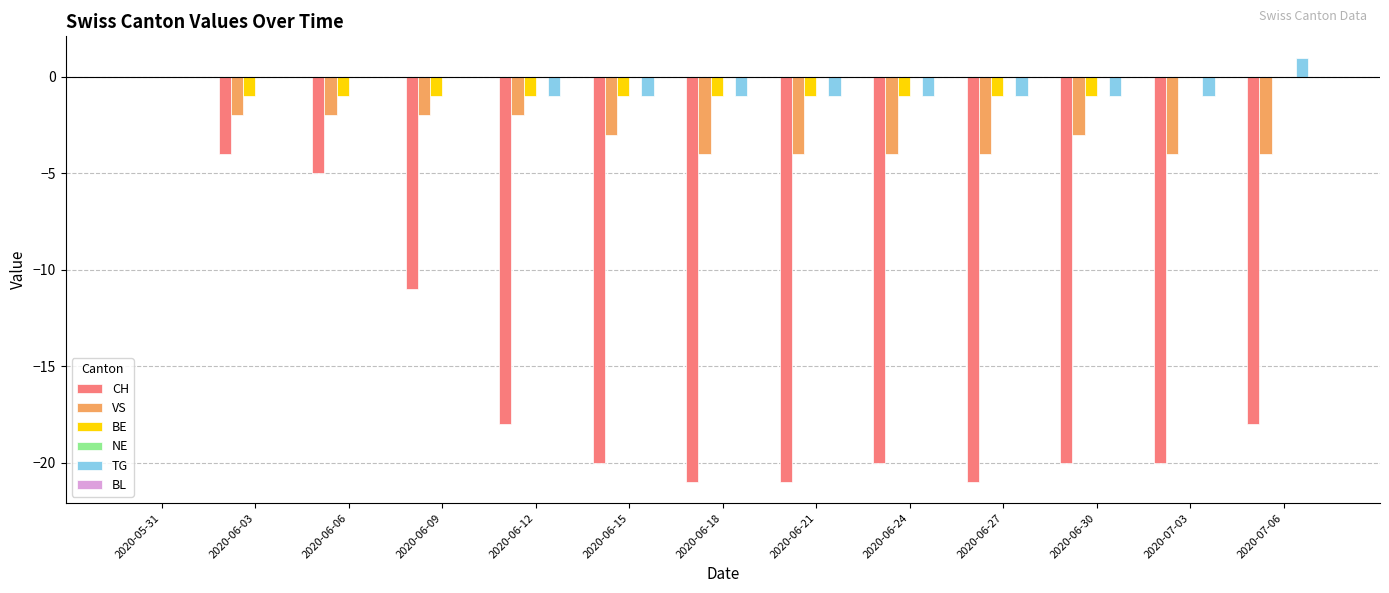

Count the number of data series in this chart.

4